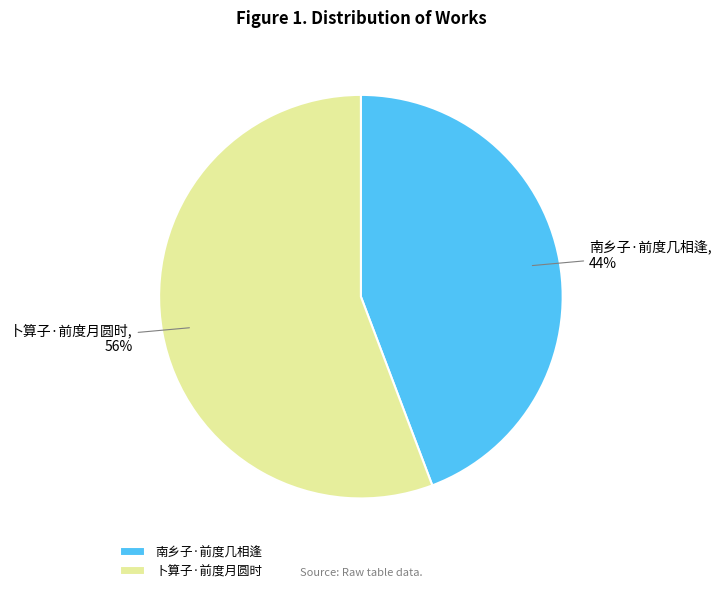

The 南乡子·前度几相逢 slice represents 44% of the pie. True or false?

True